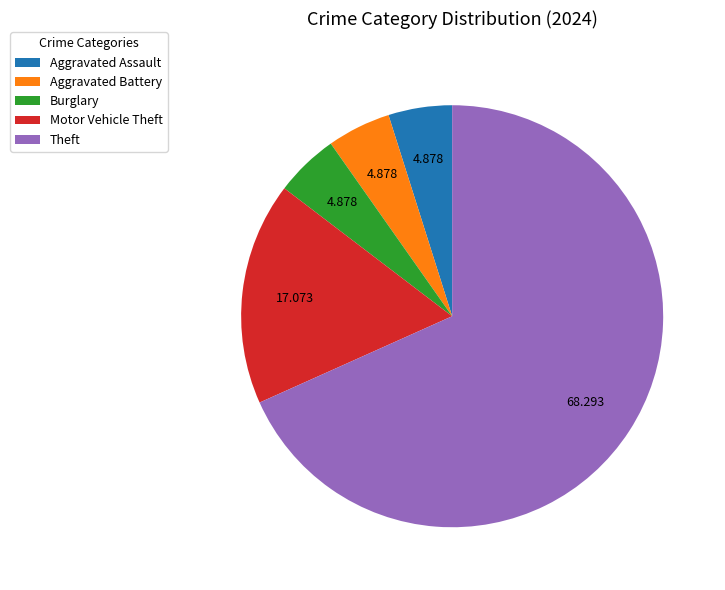

Which slice is the largest?

Theft